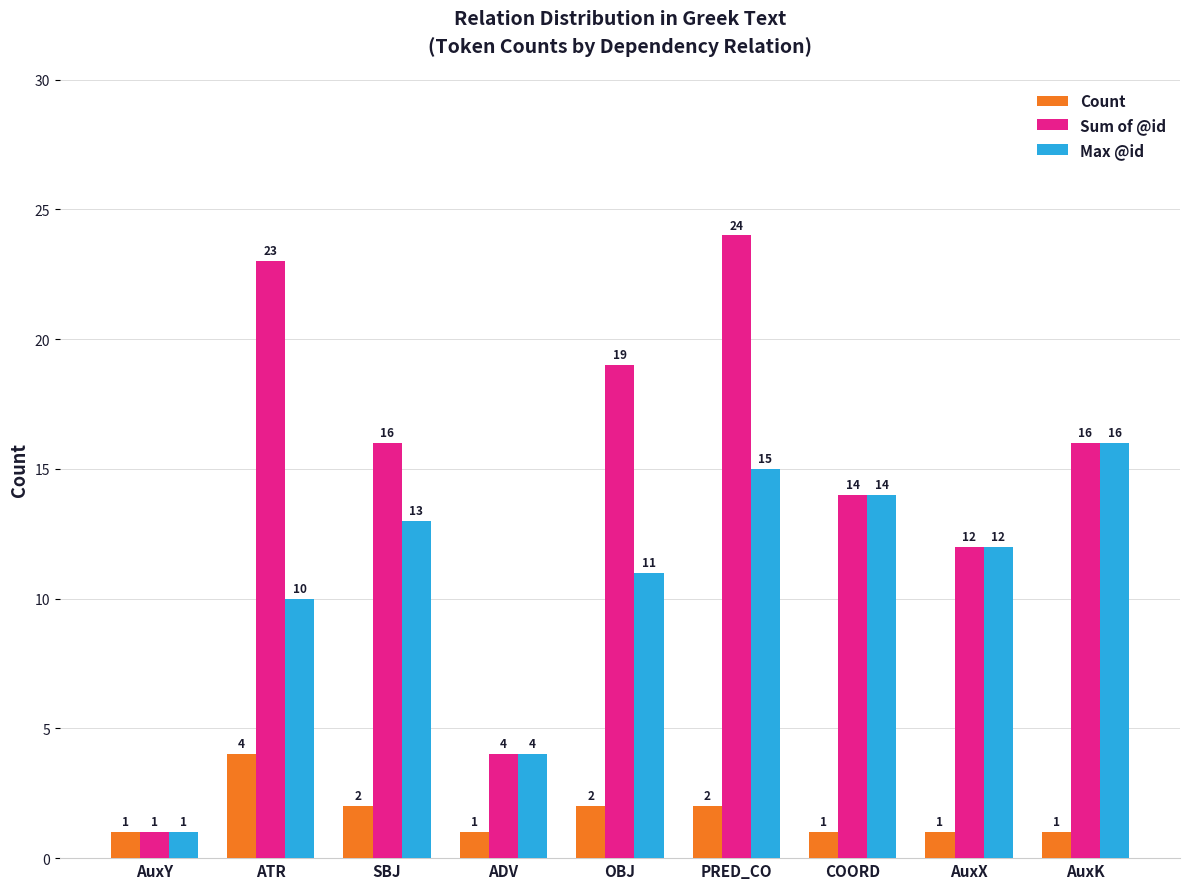

What is the label of the 9th bar from the left?

AuxK